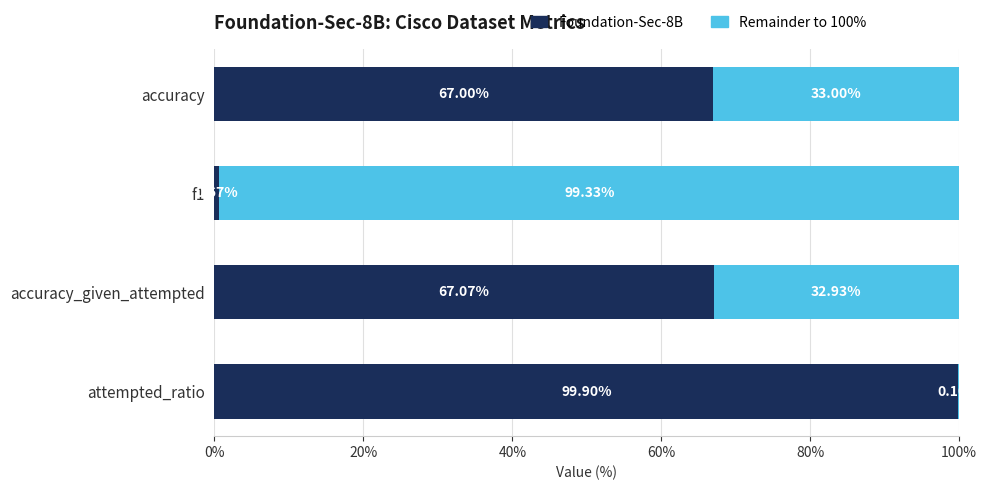

What is the total value across all series at accuracy_given_attempted?

100.0